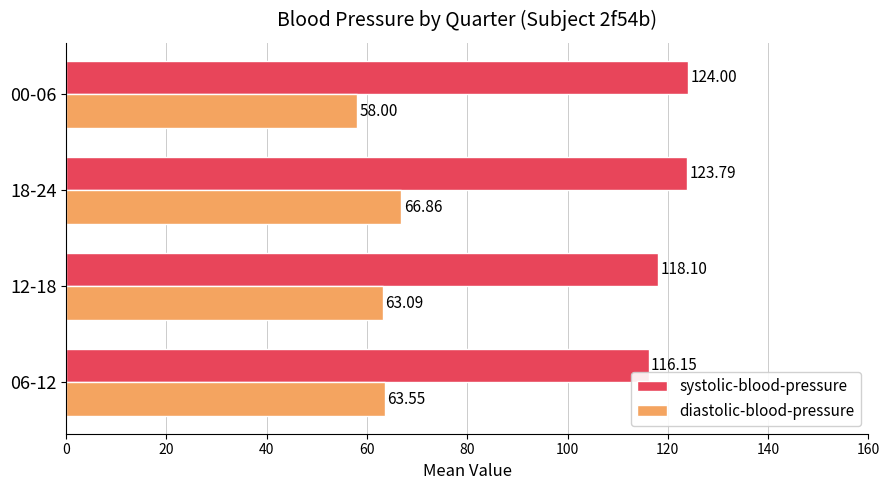

Rank the series by their maximum value, from lowest to highest.

diastolic-blood-pressure, systolic-blood-pressure